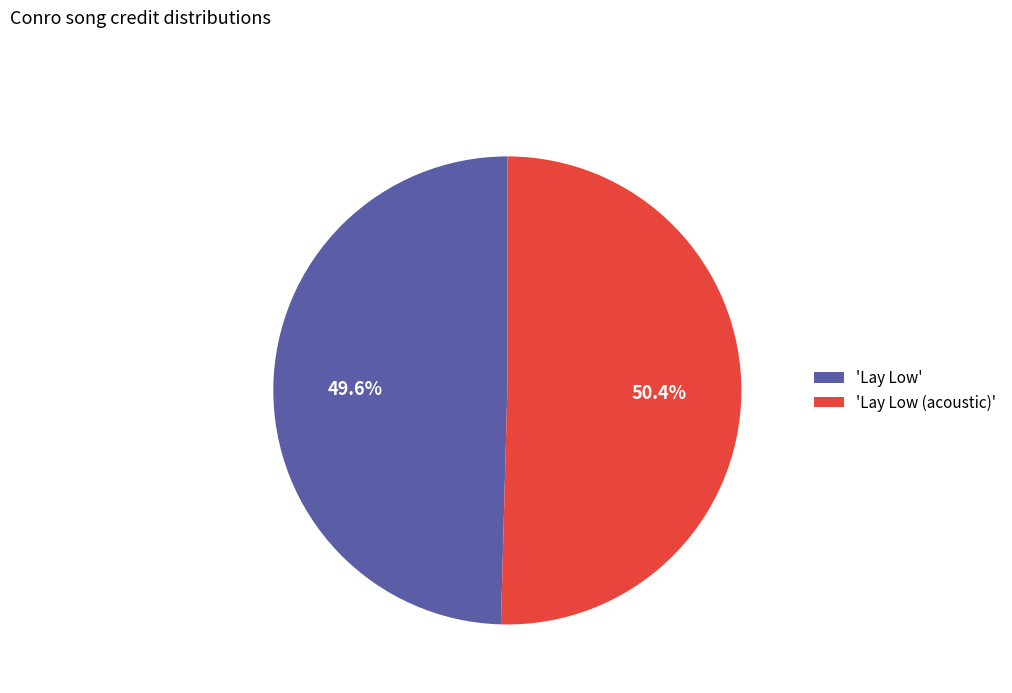

Rank the categories by value from highest to lowest.

'Lay Low (acoustic)', 'Lay Low'